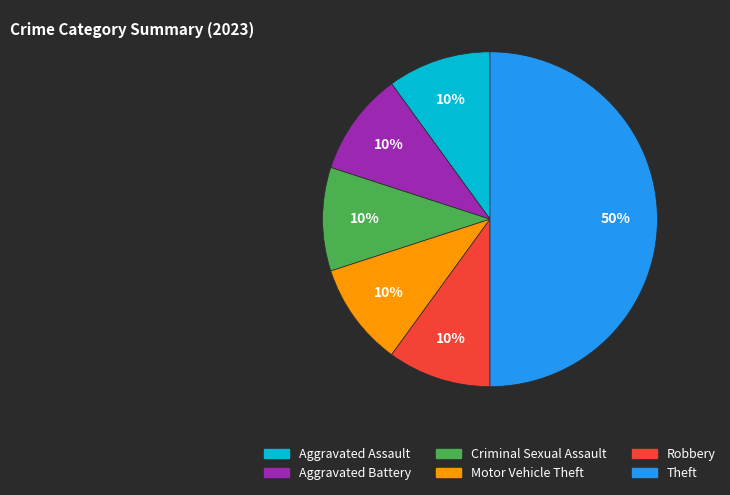

To the nearest percent, what is the difference between the largest and smallest slice percentages?

40%